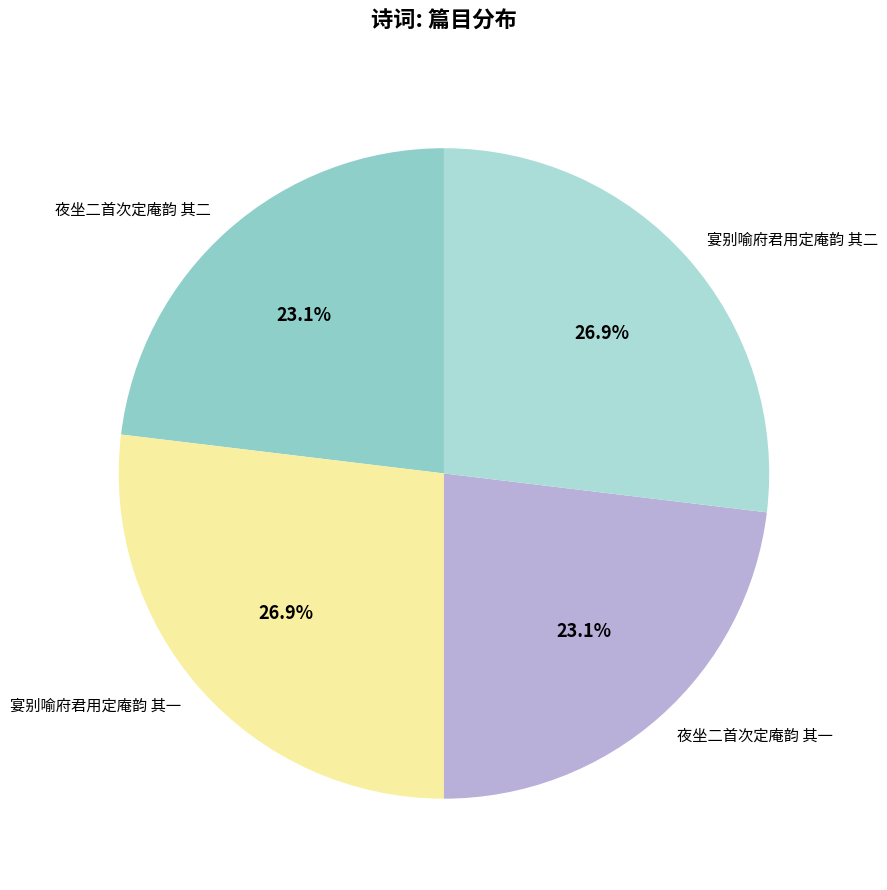

To the nearest percent, what is the difference between the largest and smallest slice percentages?

4%